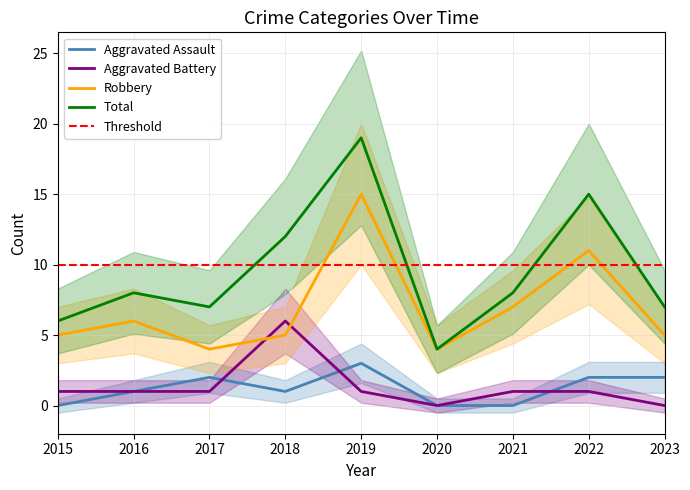

Is it true that Robbery equals 4 at 2021?

False